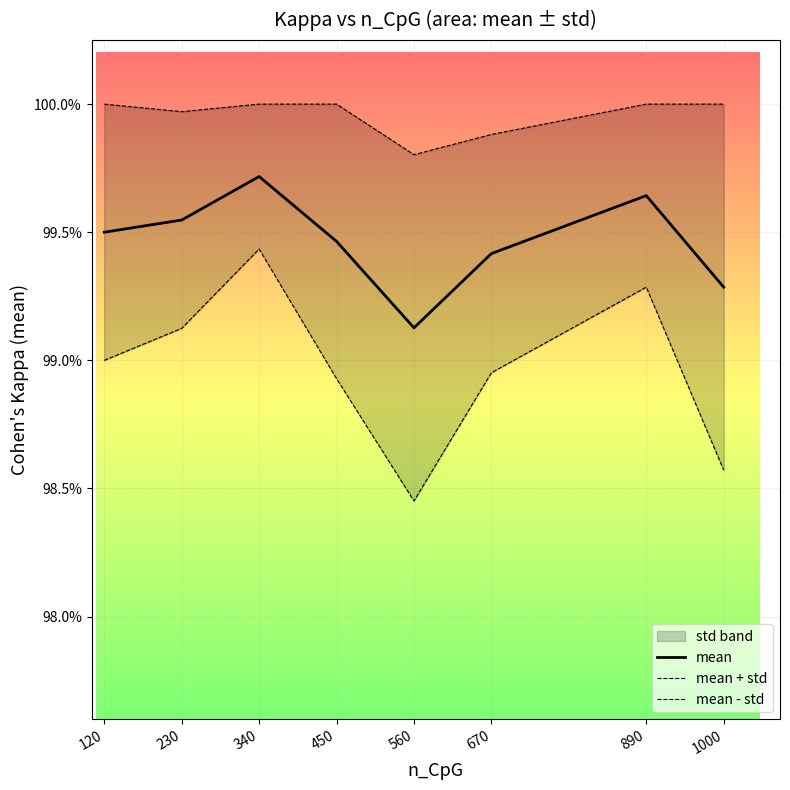

Rank the series by their average value, from lowest to highest.

mean - std, mean, mean + std